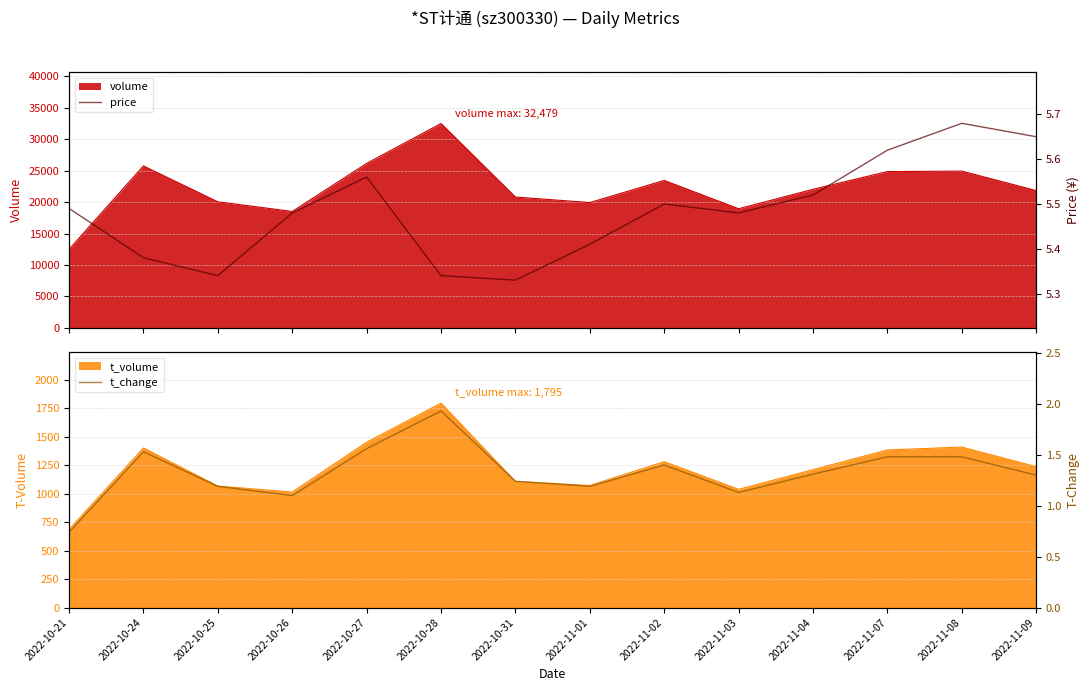

What is the lowest value of the price series?

5.3